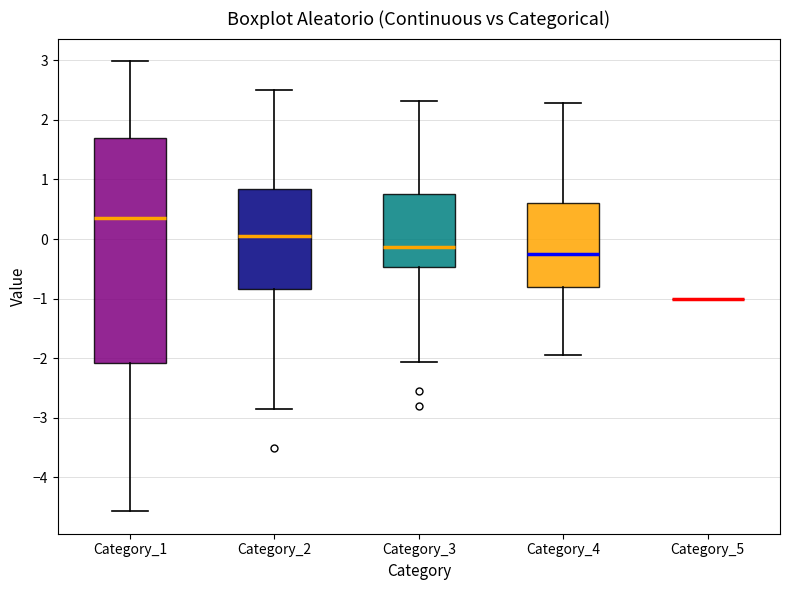

Which box is the tallest, from its lower edge to its upper edge?

Category_1